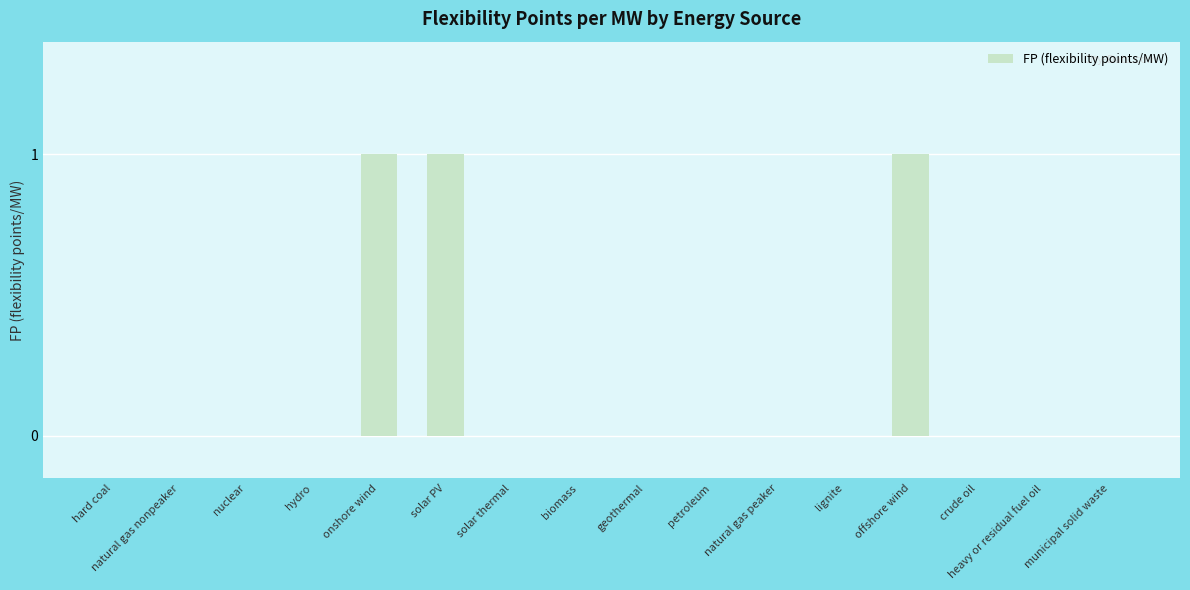

True or false: the data shows 1 at solar PV.

True